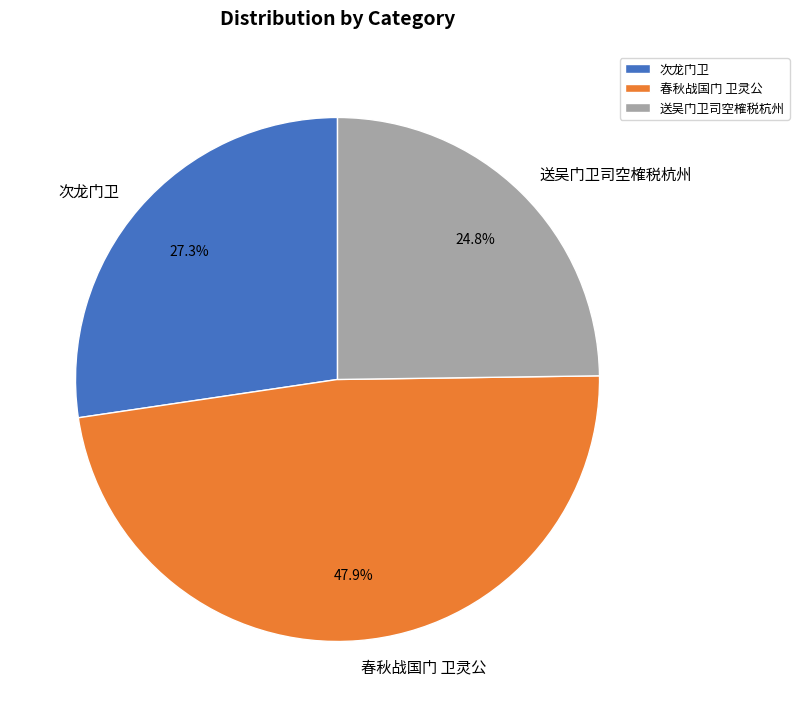

To the nearest percent, what is the average slice percentage?

33%